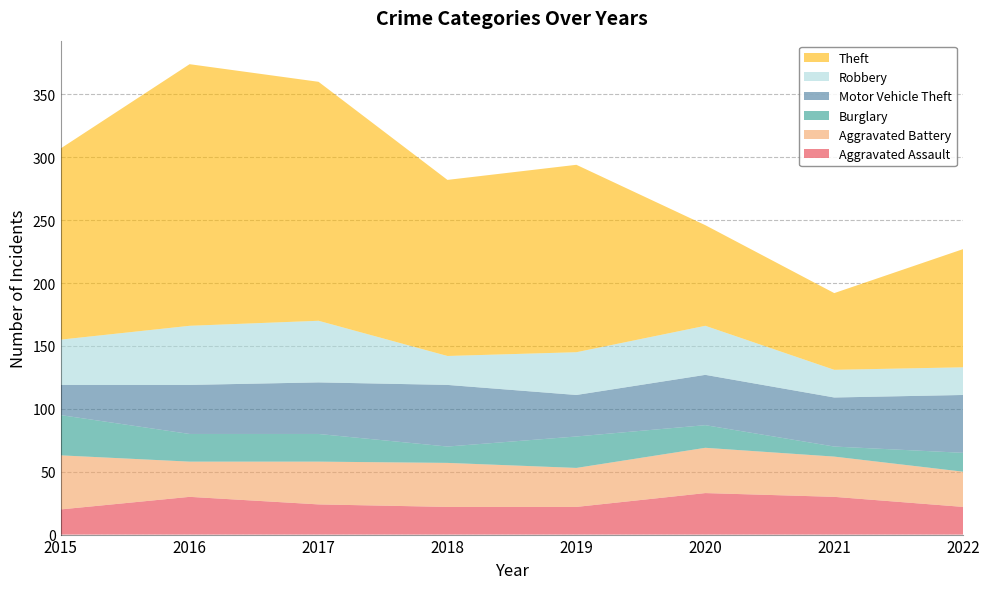

Reading right to left, transcribe all the data shown in this chart.

Aggravated Assault: 22	30	33	22	22	24	30	20
Aggravated Battery: 28	32	36	31	35	34	28	43
Burglary: 15	8	18	25	13	22	22	32
Motor Vehicle Theft: 46	39	40	33	49	41	39	24
Robbery: 22	22	39	34	23	49	47	36
Theft: 94	61	80	149	140	190	208	152